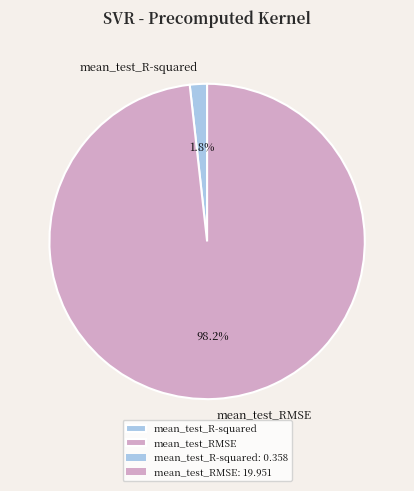

To the nearest percent, what percentage of the pie is mean_test_R-squared?

2%